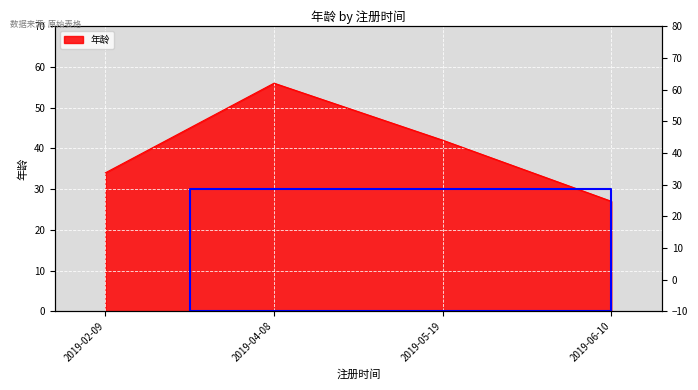

What is the average value?

40